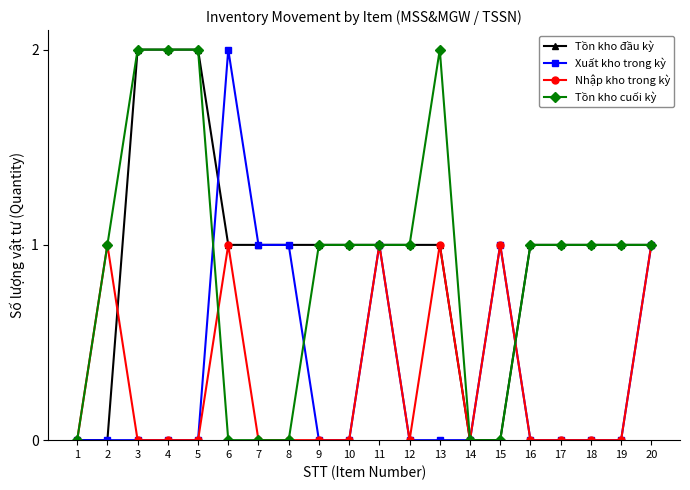

True or false: Tồn kho cuối kỳ has more than 0 points higher than both neighbors.

True